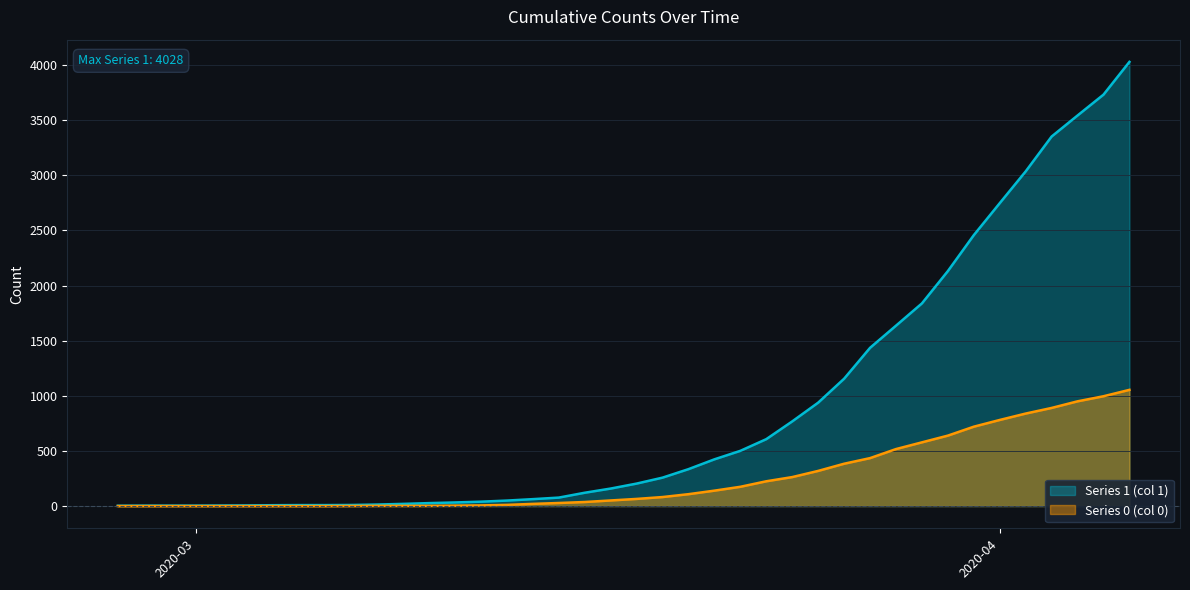

What is the highest value of the 0 series?

1054